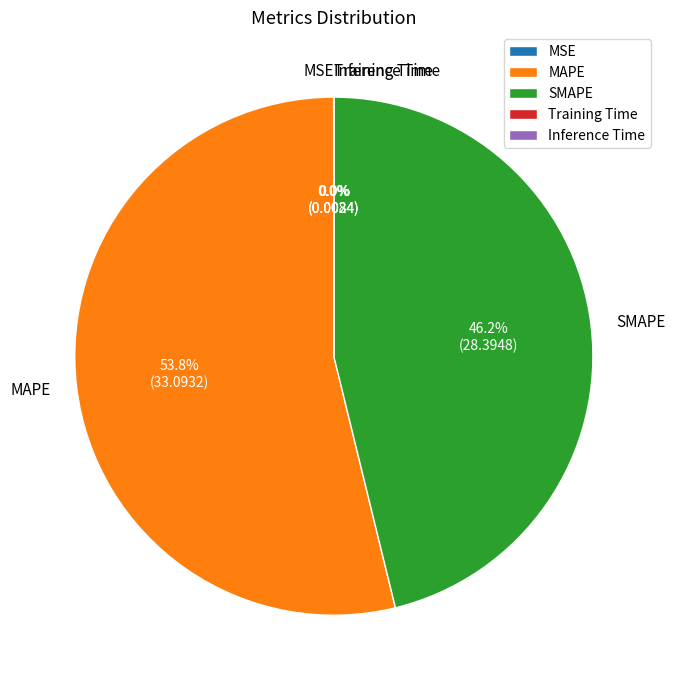

Is there any slice that represents more than half of the pie?

Yes